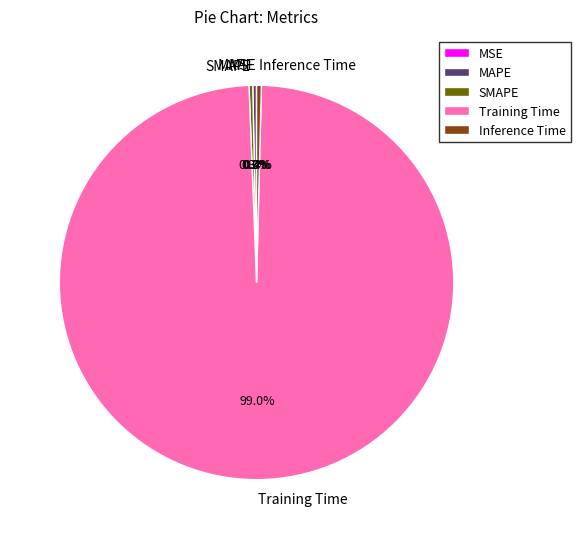

To the nearest percent, what portion does Training Time represent?

99%